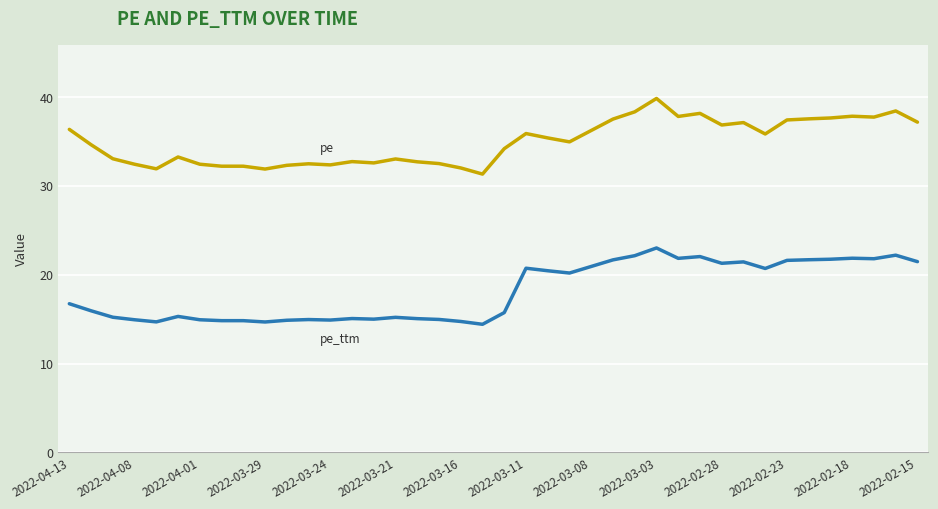

What is the minimum value shown in the chart?

14.4